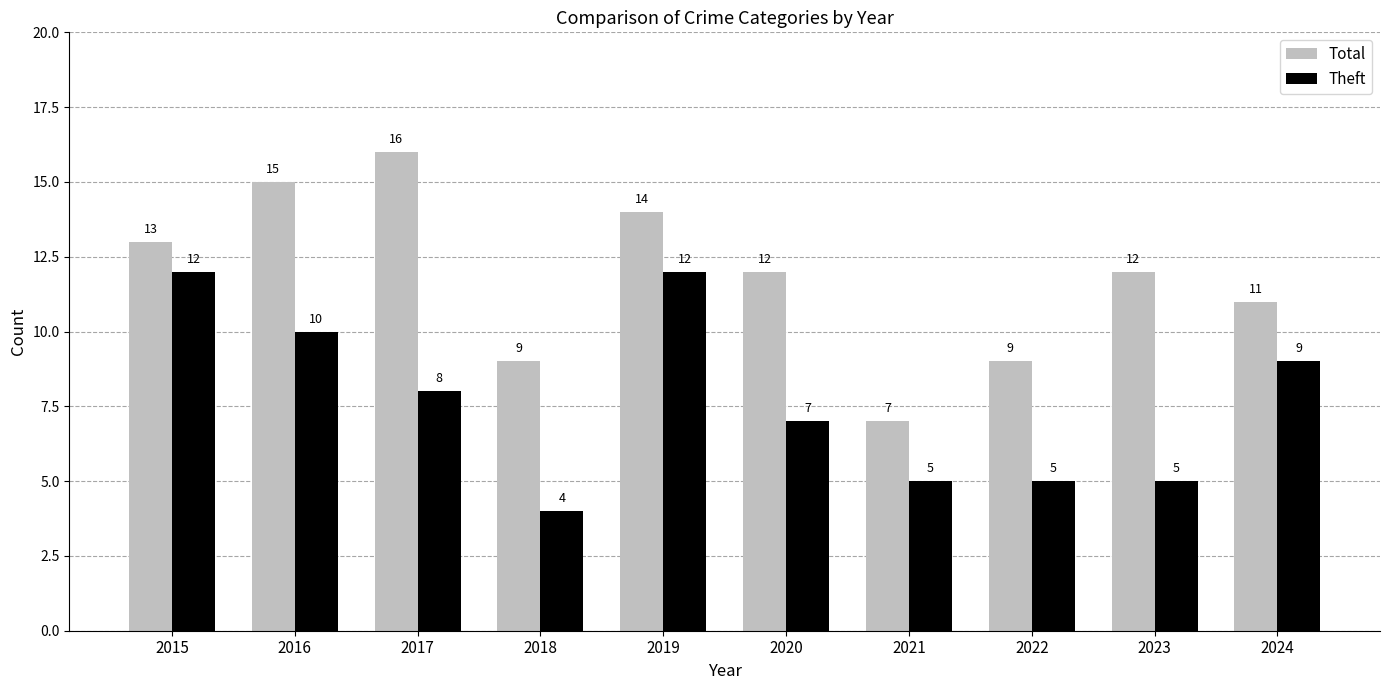

Reading right to left, extract all data points from this chart.

Total: 11	12	9	7	12	14	9	16	15	13
Theft: 9	5	5	5	7	12	4	8	10	12